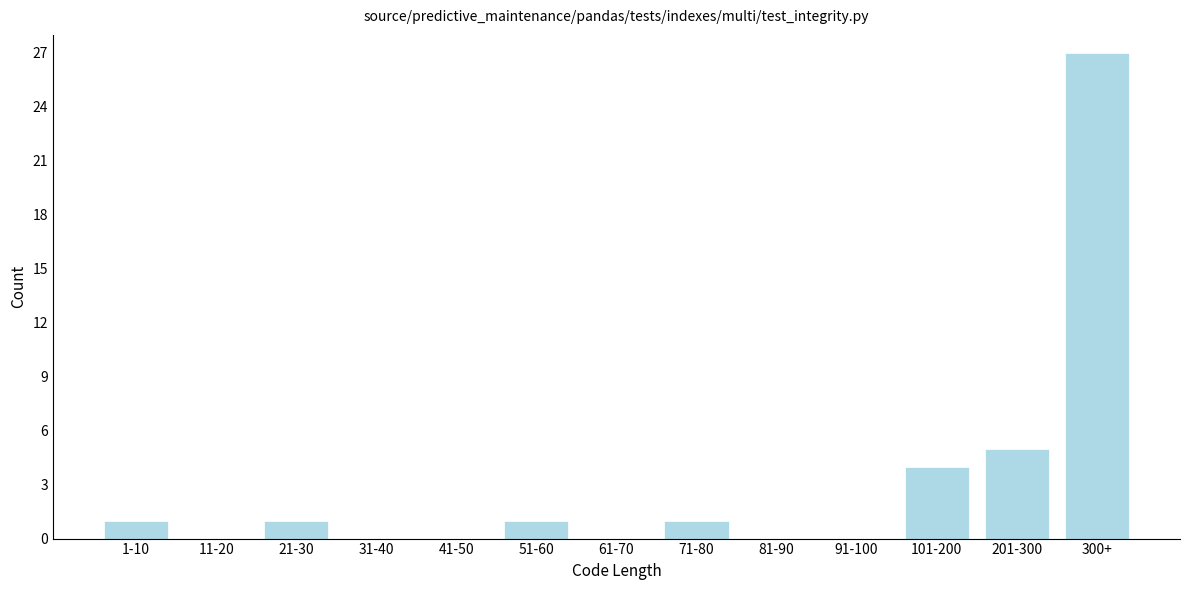

Reading left to right, extract all data points from this chart.

1-10=1	11-20=0	21-30=1	31-40=0	41-50=0	51-60=1	61-70=0	71-80=1	81-90=0	91-100=0	101-200=4	201-300=5	300+=27